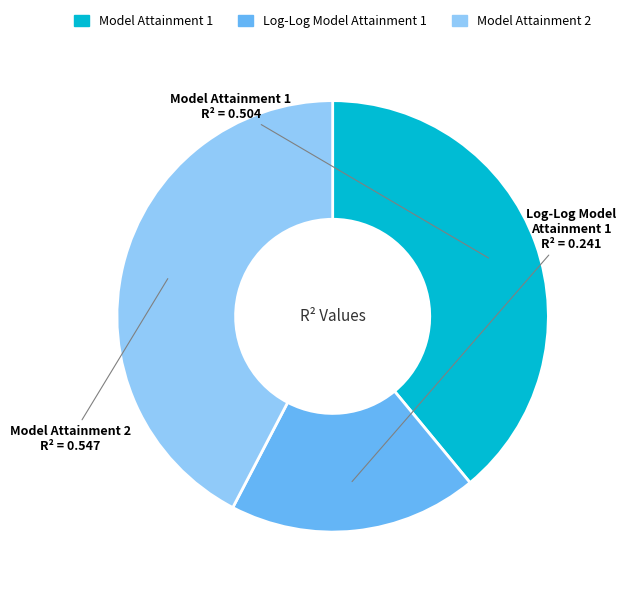

Which has a higher value, Model Attainment 1 or Log-Log Model Attainment 1?

Model Attainment 1